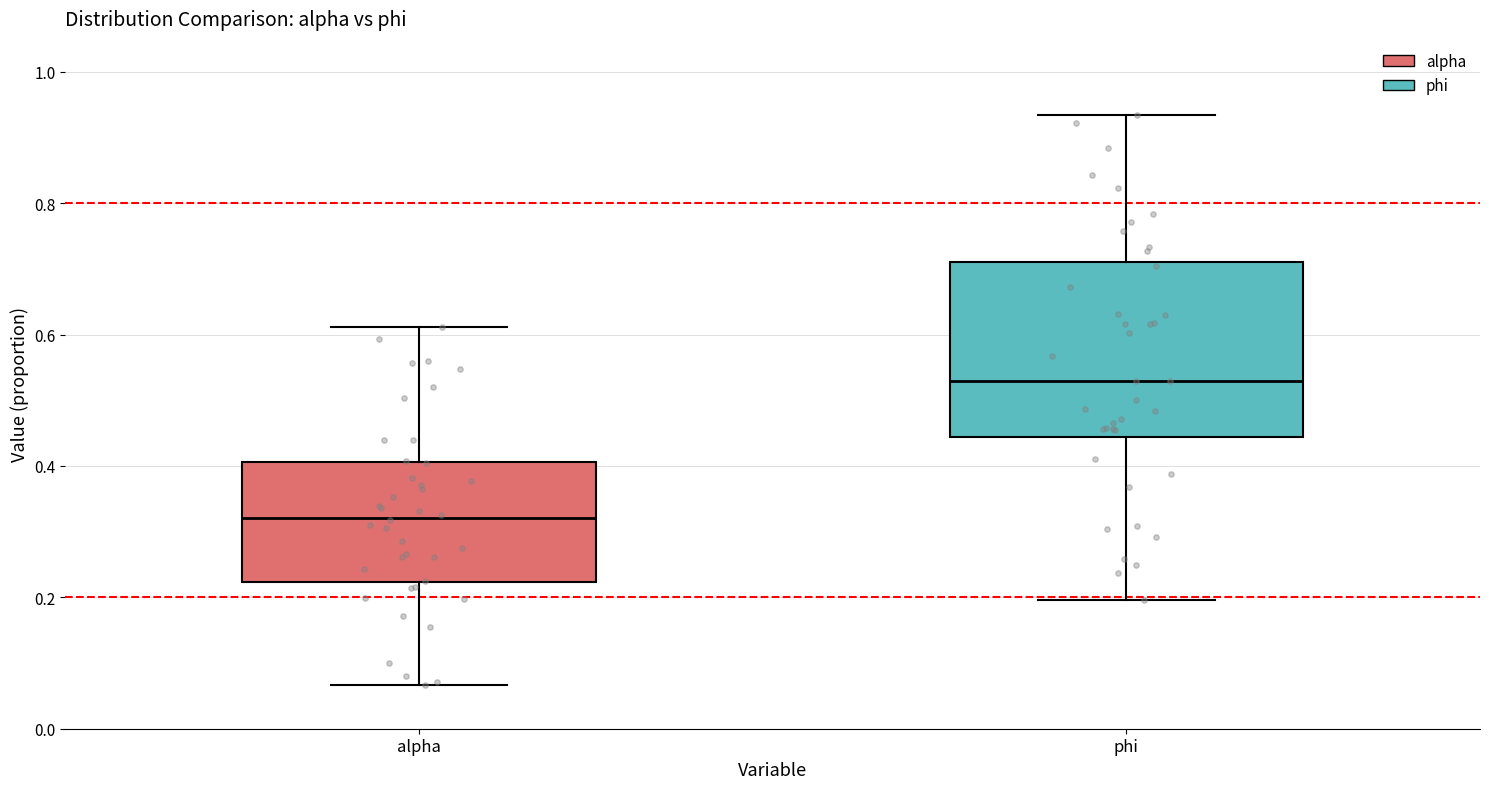

Where does the median line of the box for alpha sit on the y-axis? The values are not printed on the chart, so give them approximately, as read against the axis.

0.32